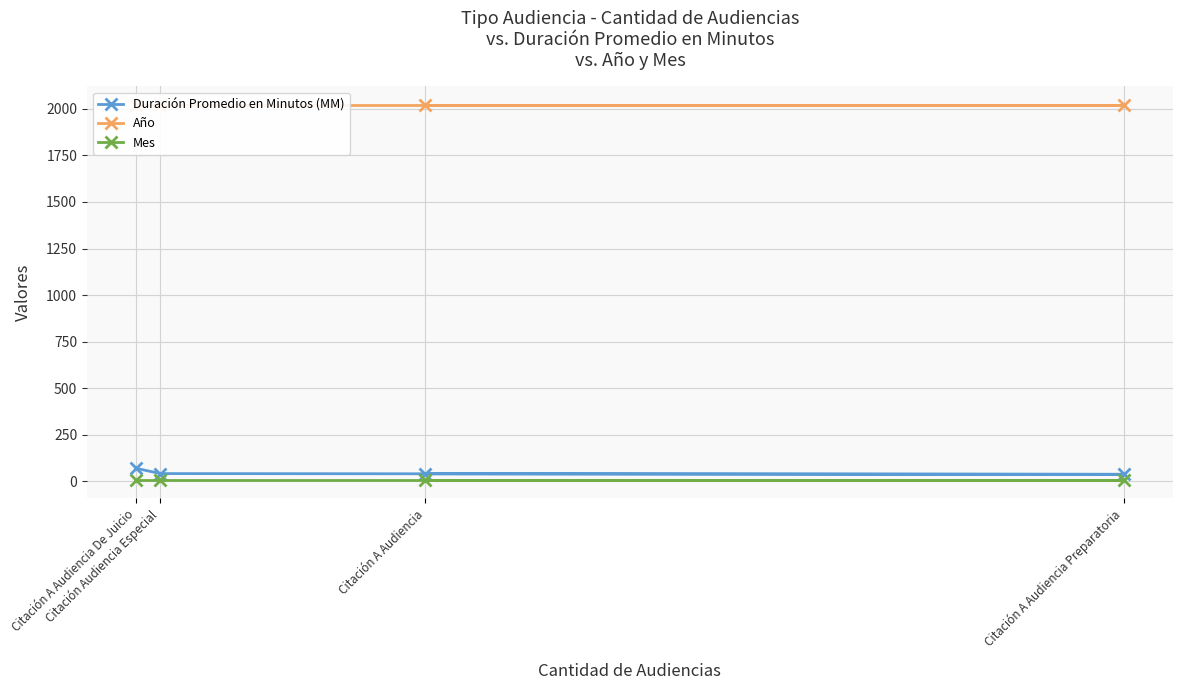

What is the sum of the Duración Promedio en Minutos (MM) values at Citación A Audiencia and Citación A Audiencia De Juicio?

109